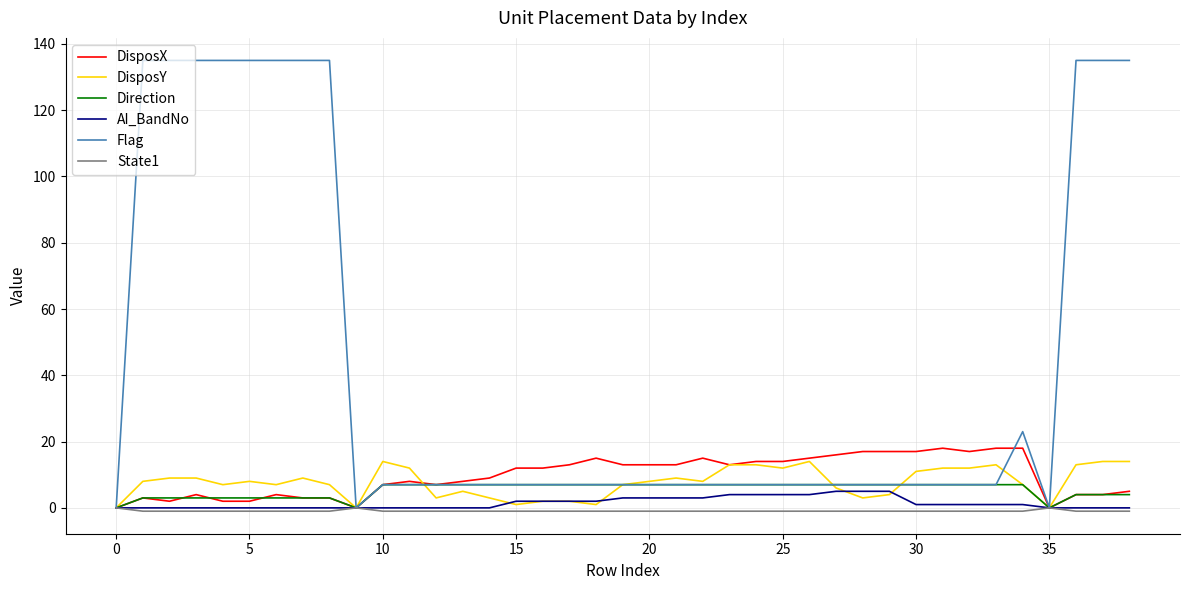

What is the highest value of the DisposX series?

18